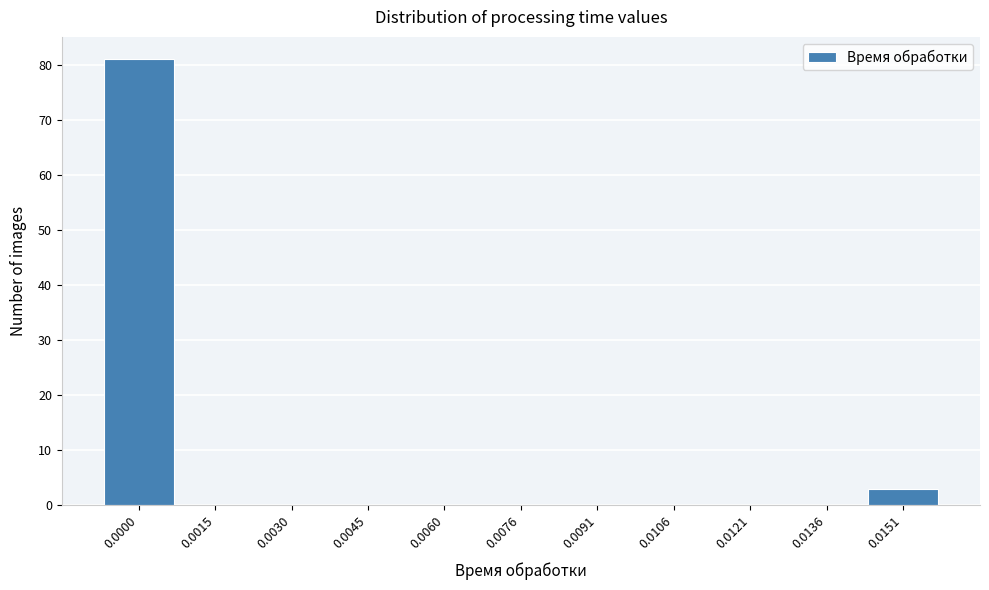

Reading left to right, what are all the values shown in this chart?

0.0000=81	0.0015=0	0.0030=0	0.0045=0	0.0060=0	0.0076=0	0.0091=0	0.0106=0	0.0121=0	0.0136=0	0.0151=3